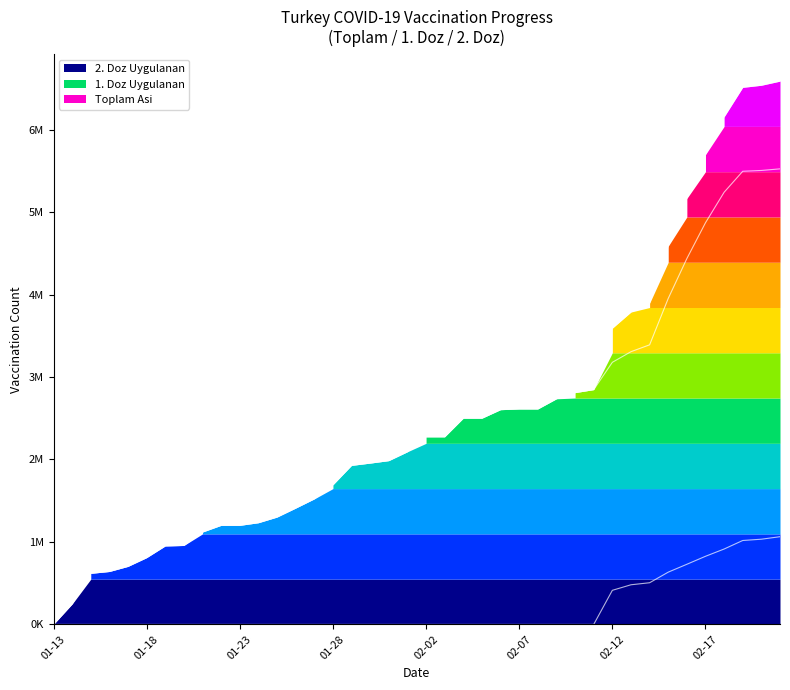

How many categories are shown in the chart?

40